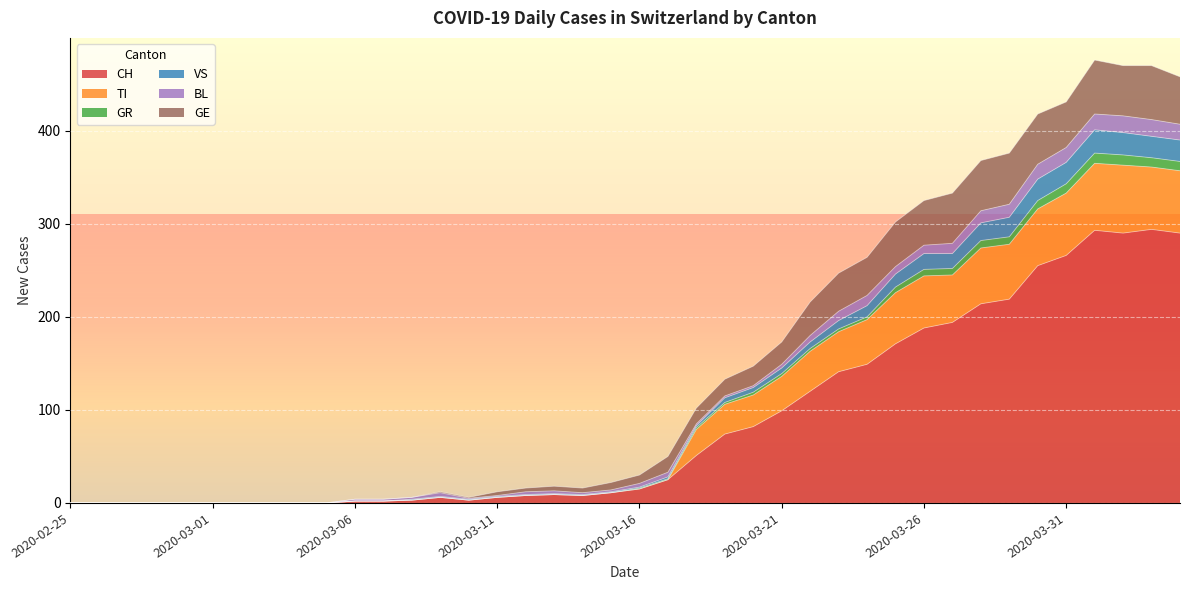

Is the value of TI at 2020-03-08 greater than the value of GR at 2020-03-09?

No